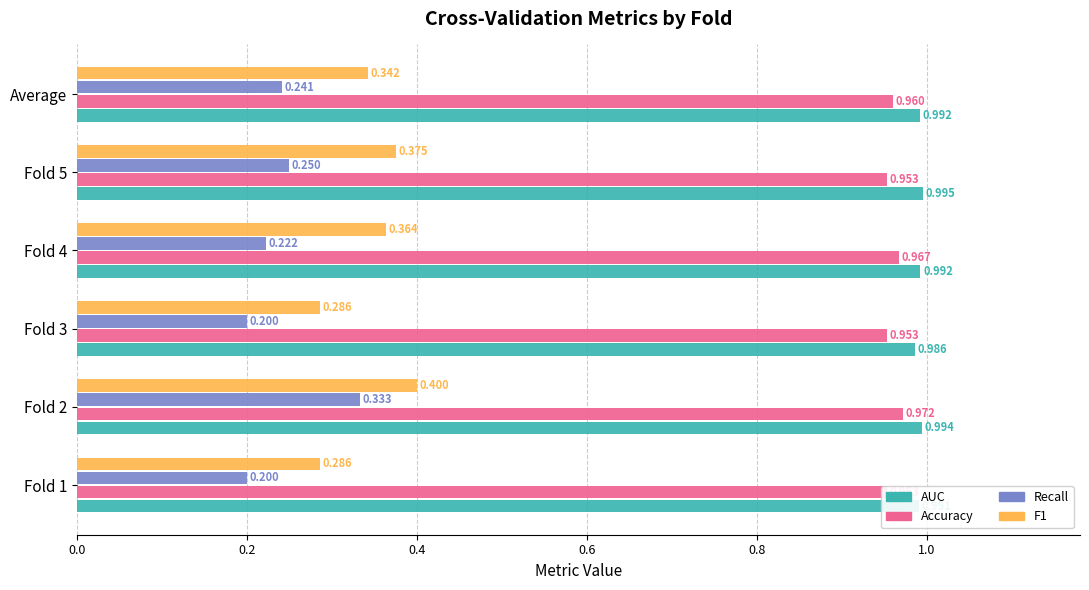

Which series has the largest total across all categories?

AUC